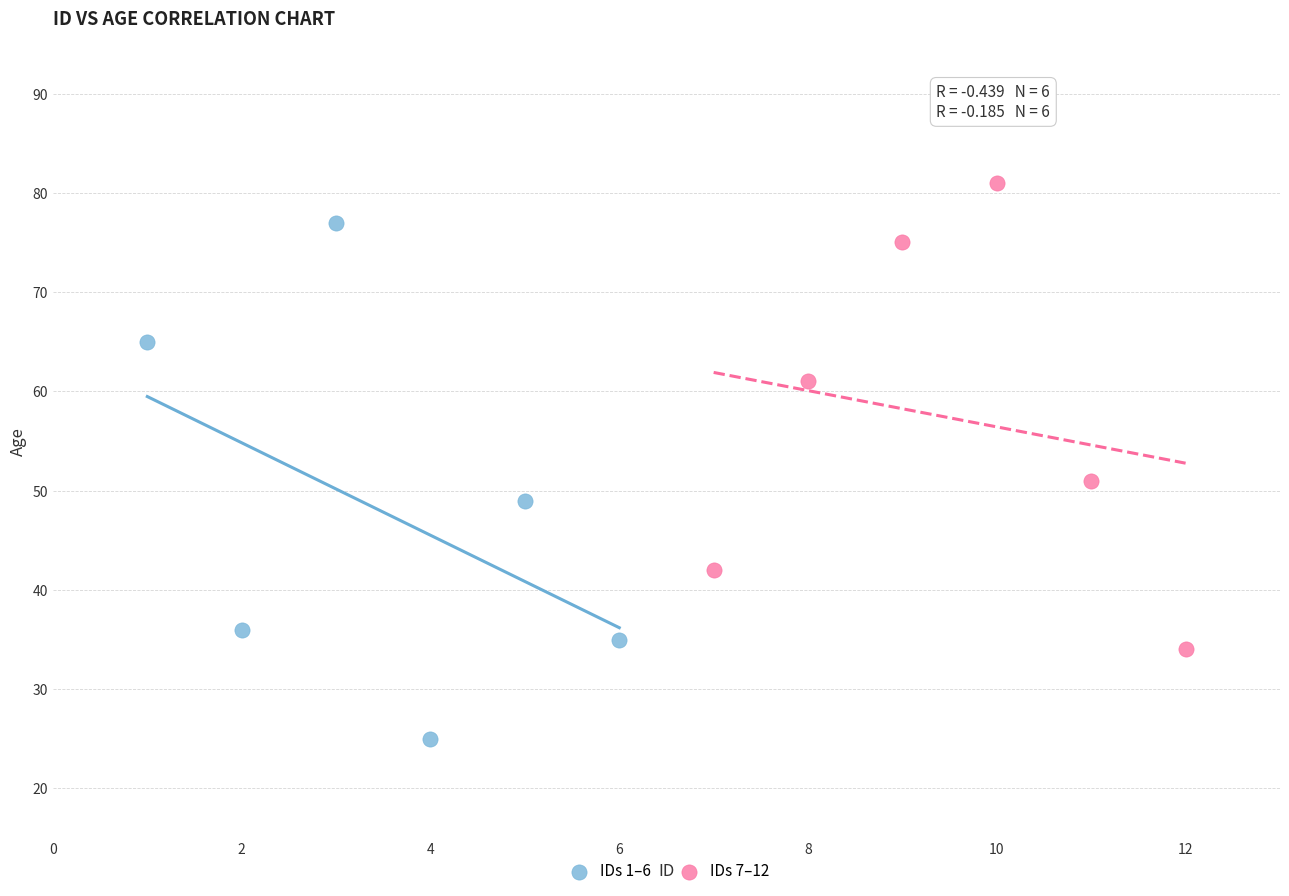

Which series has the widest spread of Y values?

IDs 1–6